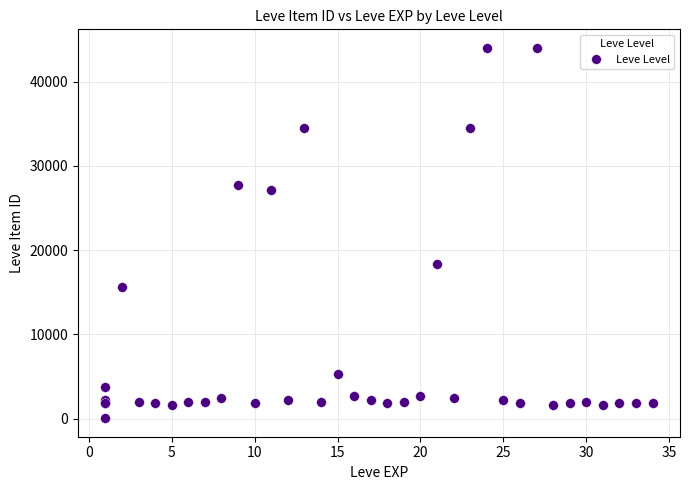

What Y value in the scatter plot is closest to 22042?

18348